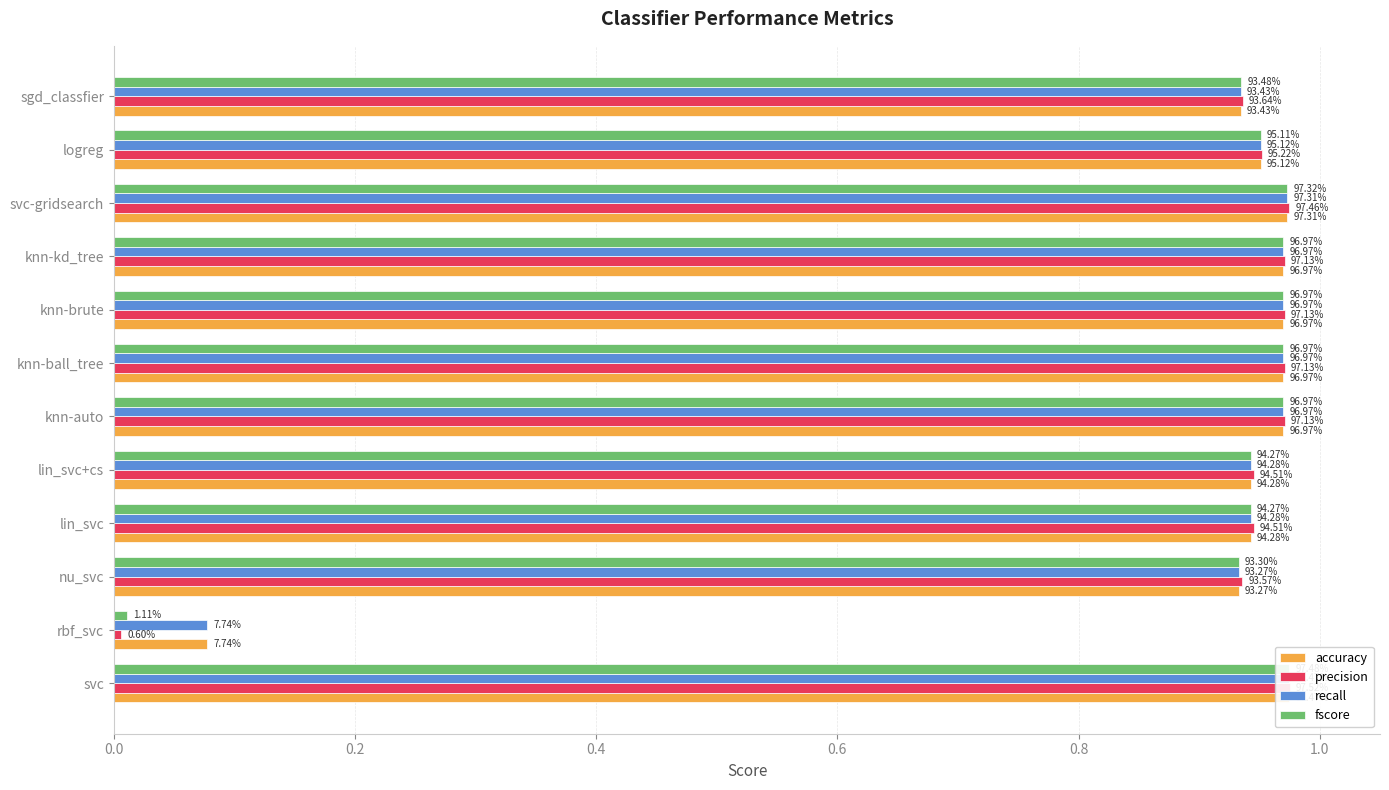

Count the number of data series in this chart.

4